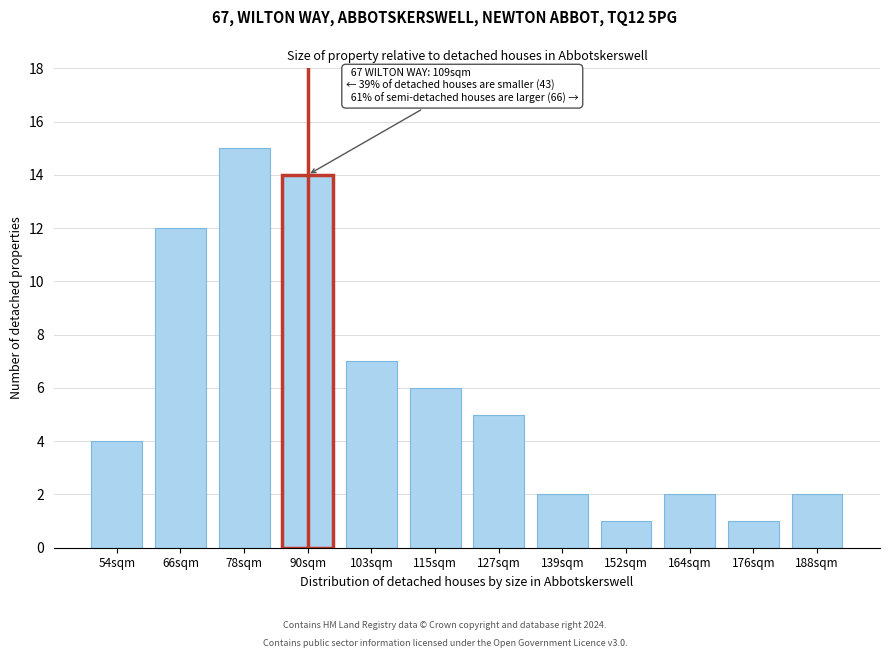

Reading right to left, extract all data points from this chart.

2	1	2	1	2	5	6	7	14	15	12	4